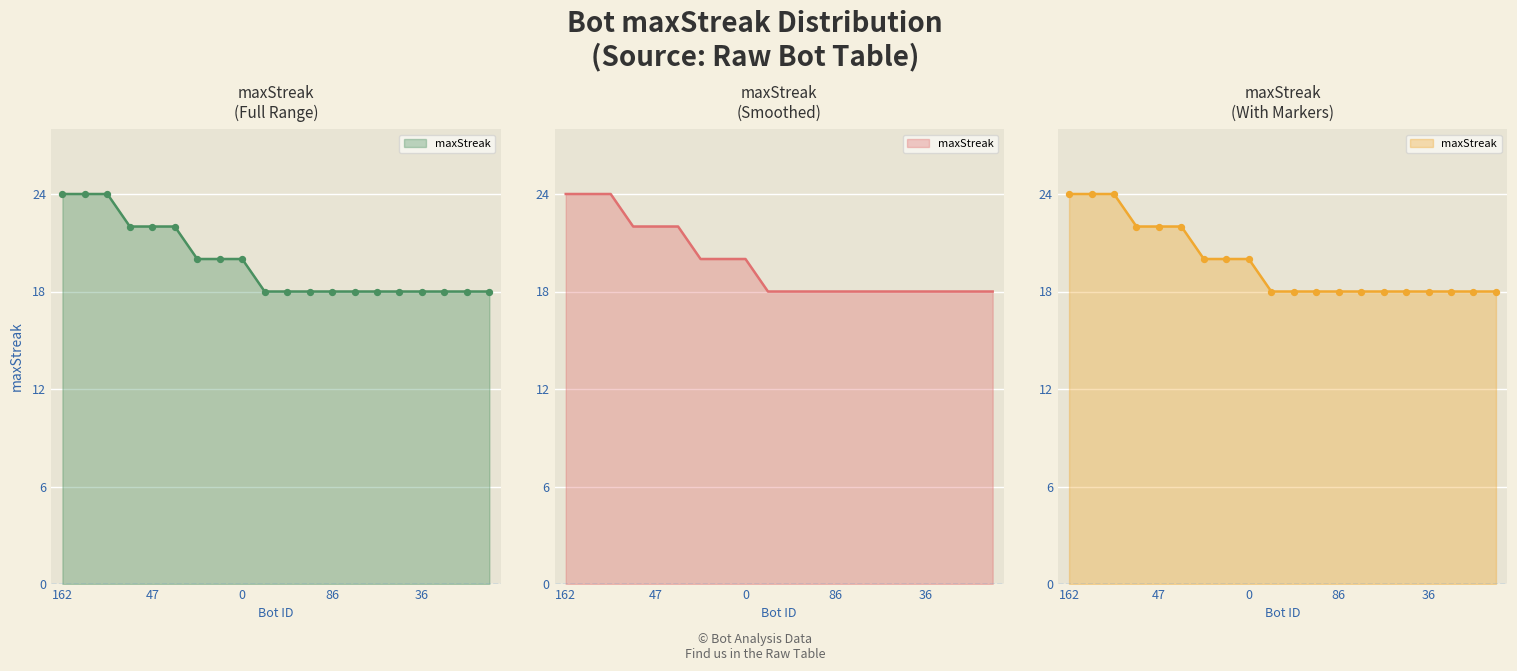

Between 36 and 118, which is larger?

118